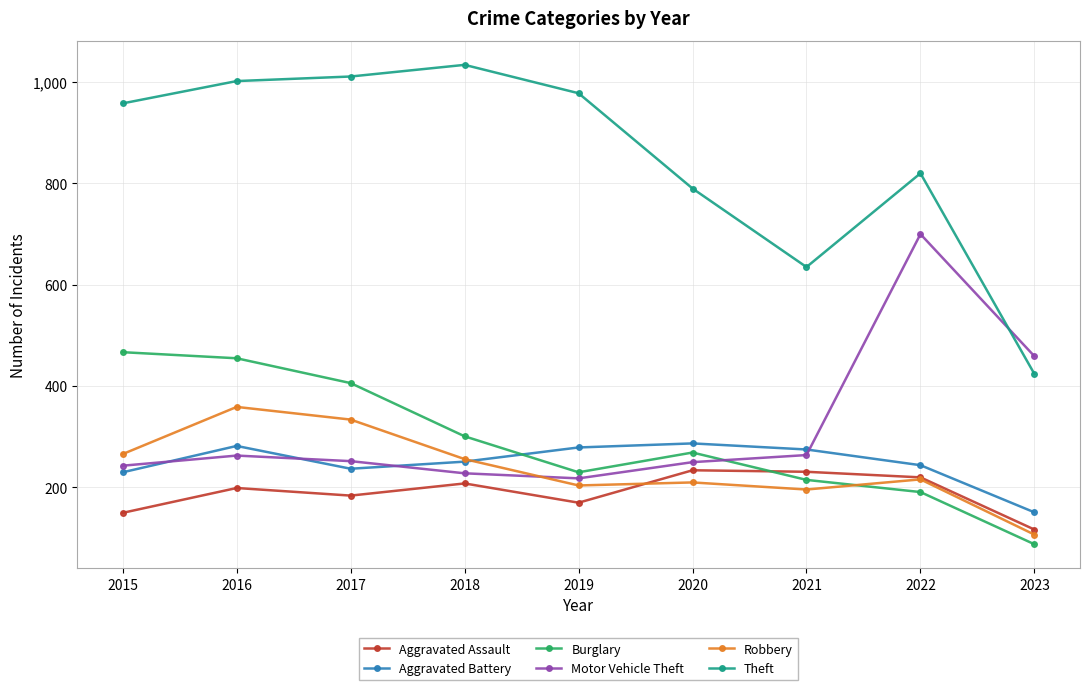

What is the value of the Theft point at the 4th from the left?

1034